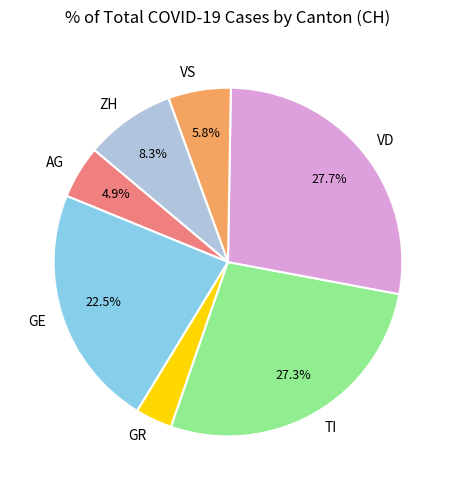

To the nearest percent, what is the difference between the largest and smallest slice percentages?

24%